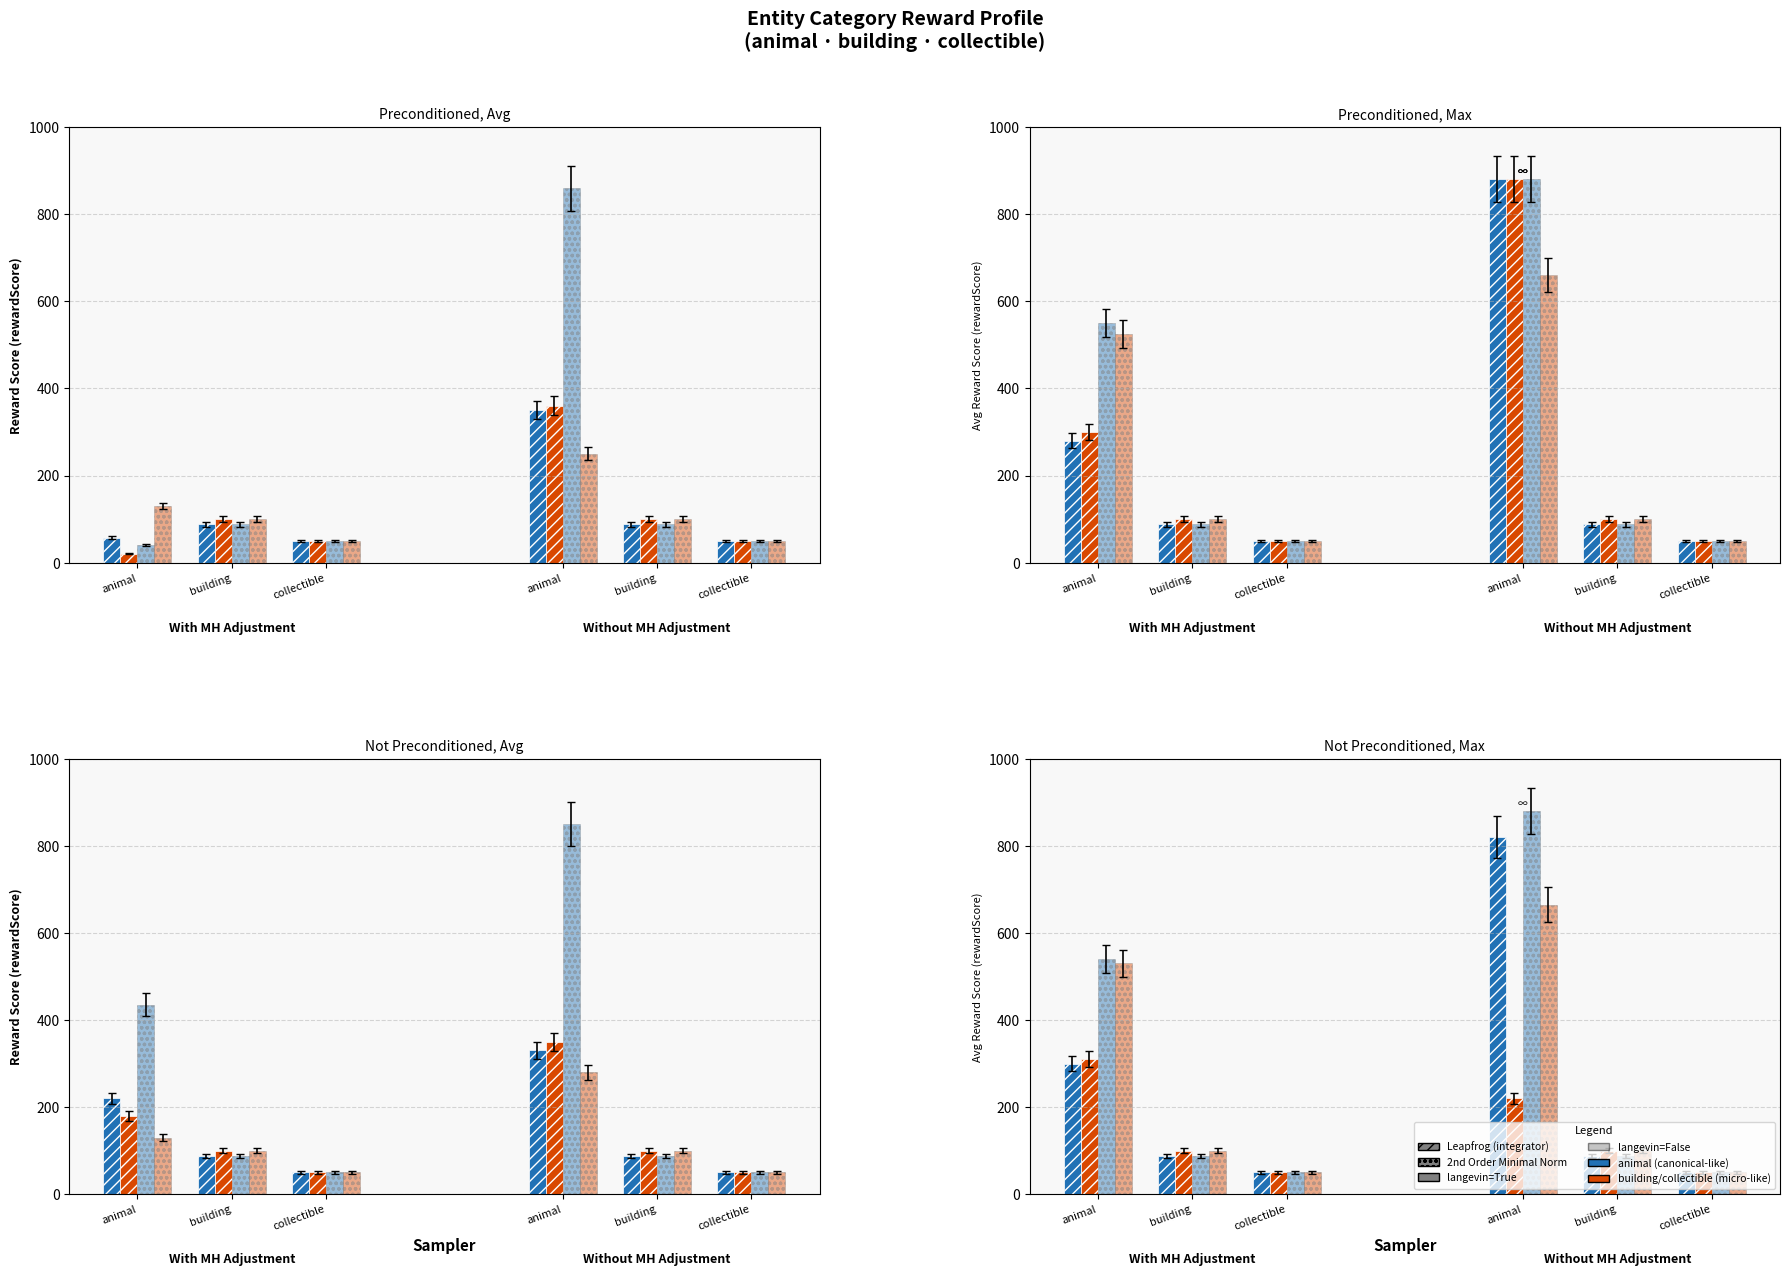

Rank the series at animal from lowest to highest value.

Leapfrog / microcanonical / langevin=True, 2nd Order / microcanonical / langevin=False, Leapfrog / canonical / langevin=True, 2nd Order / canonical / langevin=False